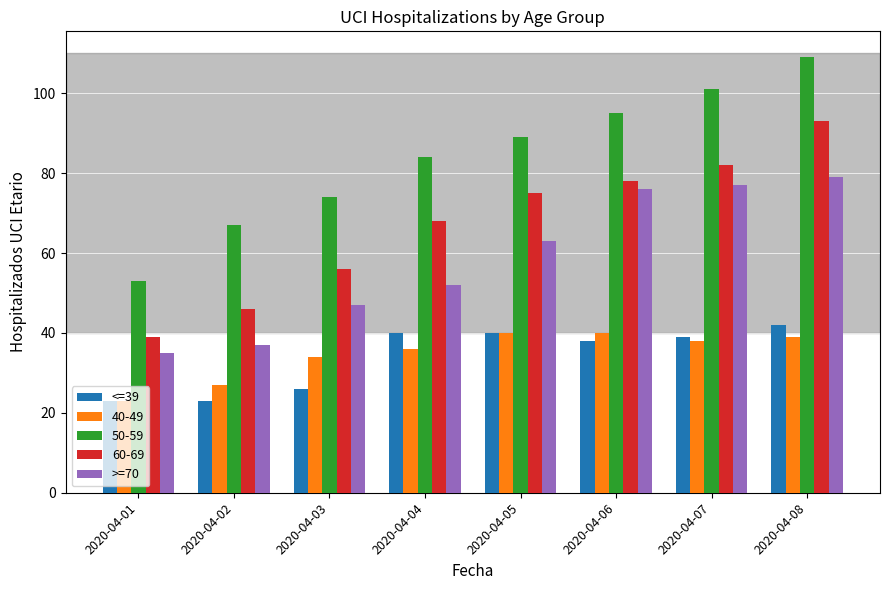

At which category is the sum across all series the highest?

2020-04-08